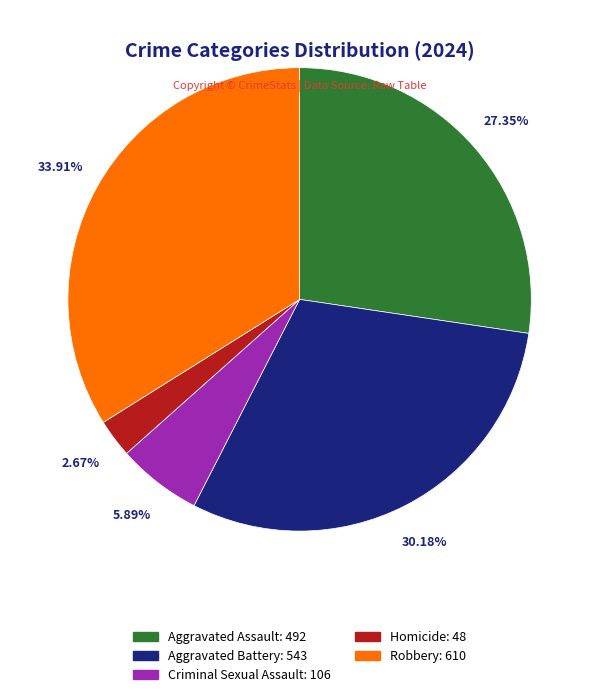

True or false: Robbery accounts for 43% of the total.

False